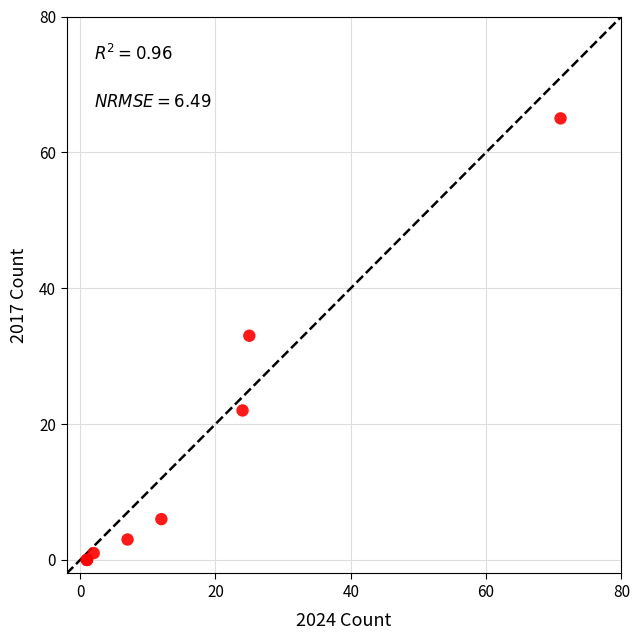

What Y value in the scatter plot is closest to 32?

33